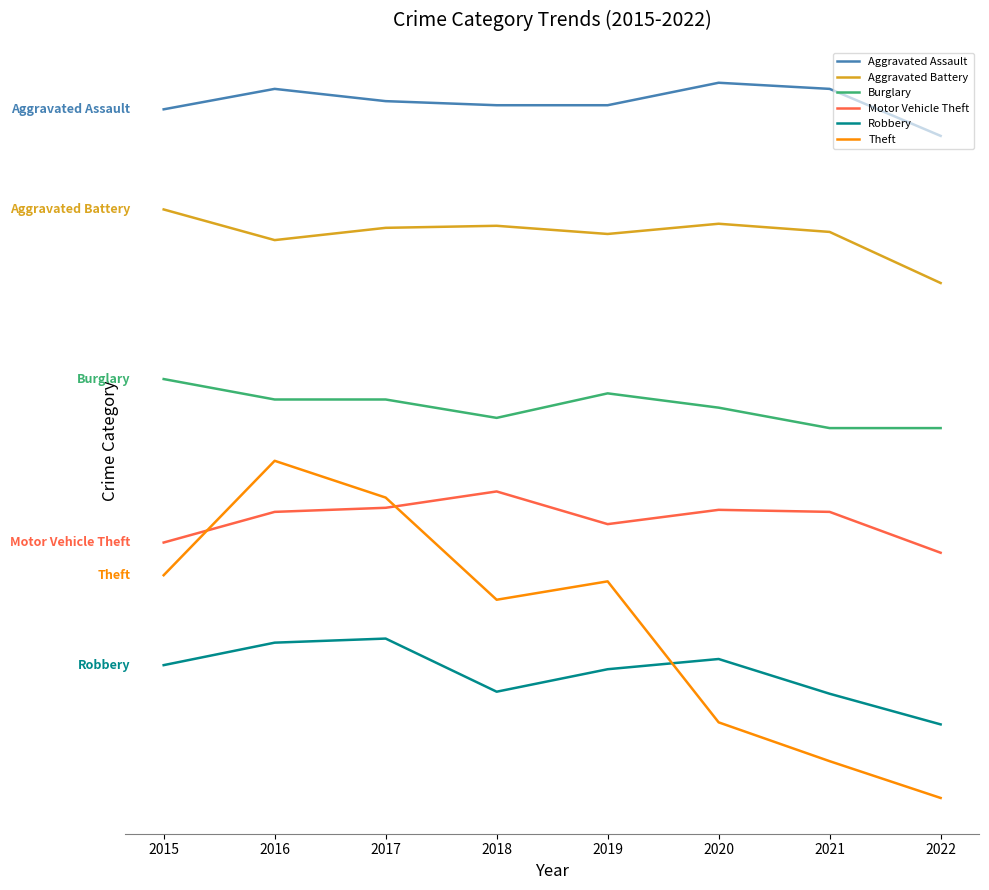

What is the lowest value of the Aggravated Battery series?

295